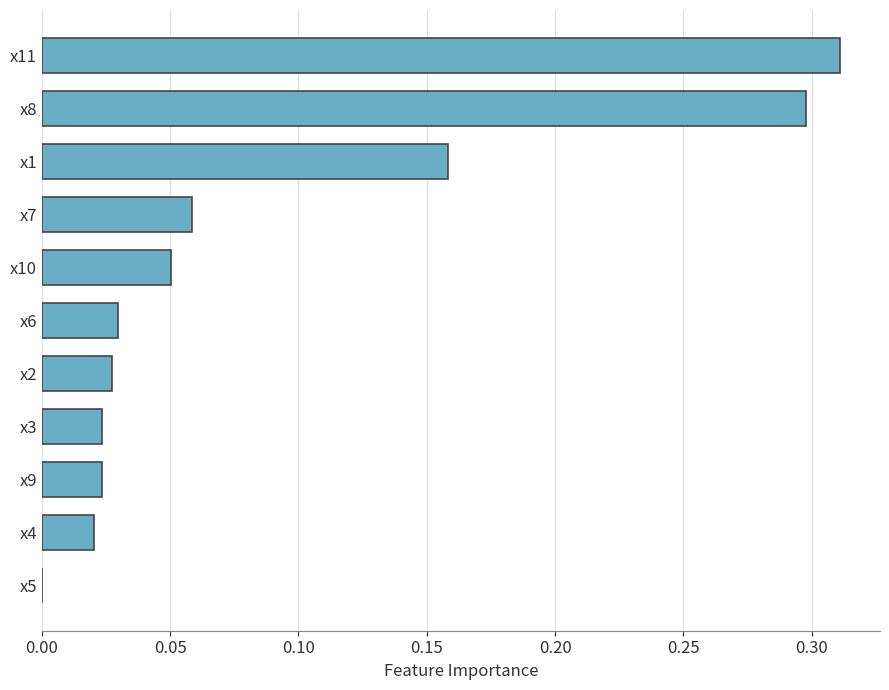

What is the sum of all values?

1.0